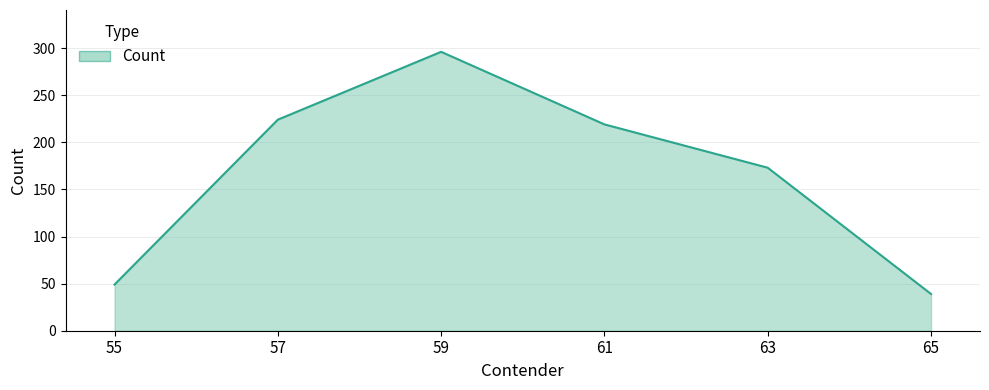

At which category does the chart reach its peak across all series?

59